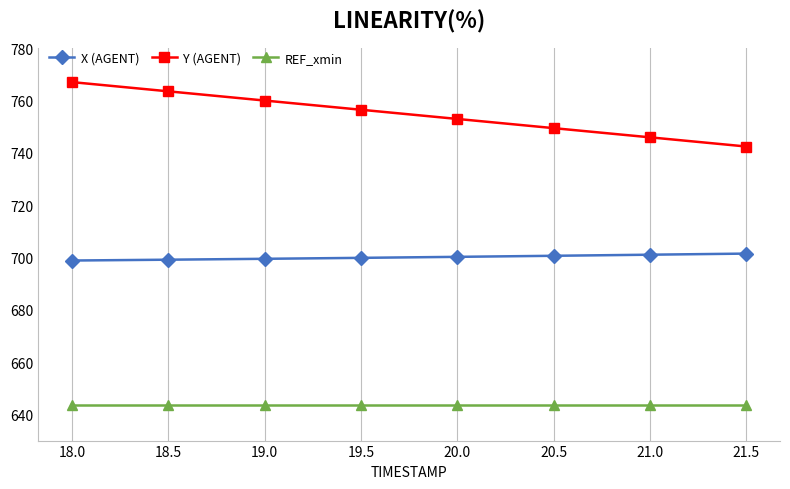

Rank the series by their average value, from lowest to highest.

REF_xmin, X (AGENT), Y (AGENT)